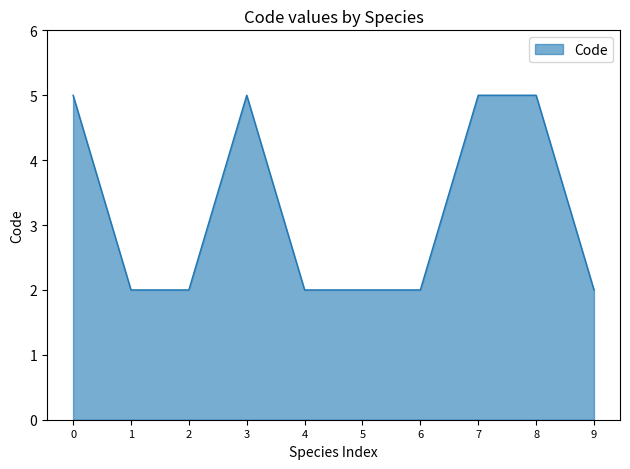

What is the greatest value displayed?

5